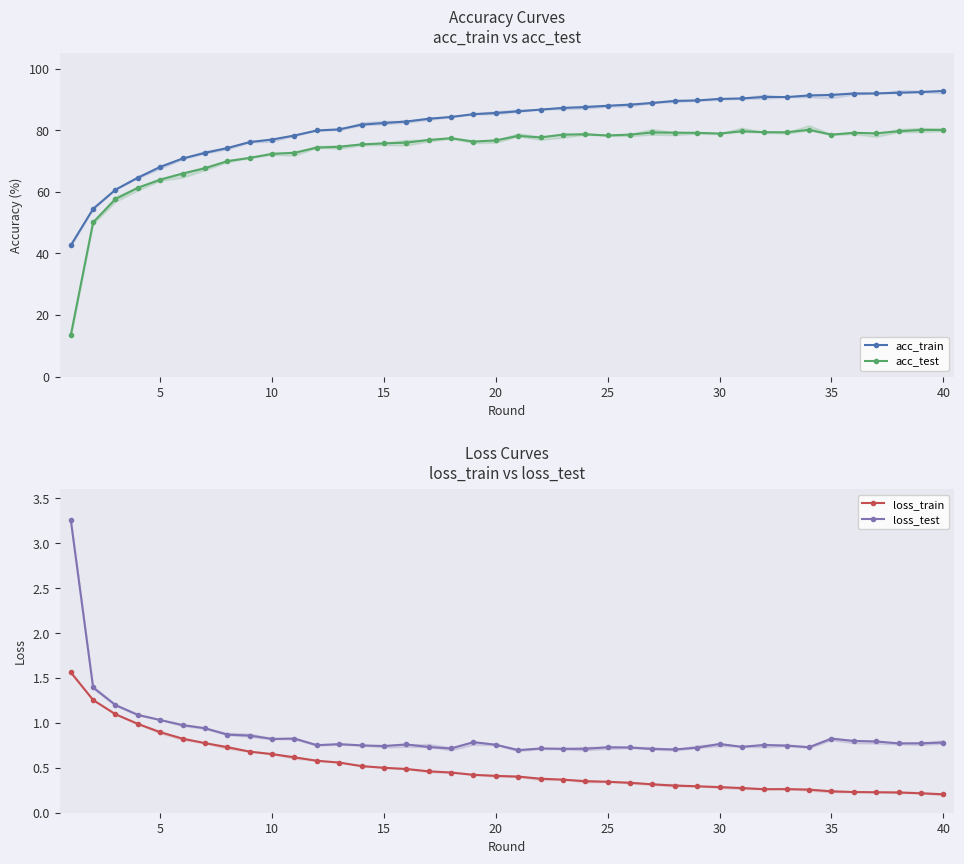

True or false: acc_test has more than 1 points higher than both neighbors.

True